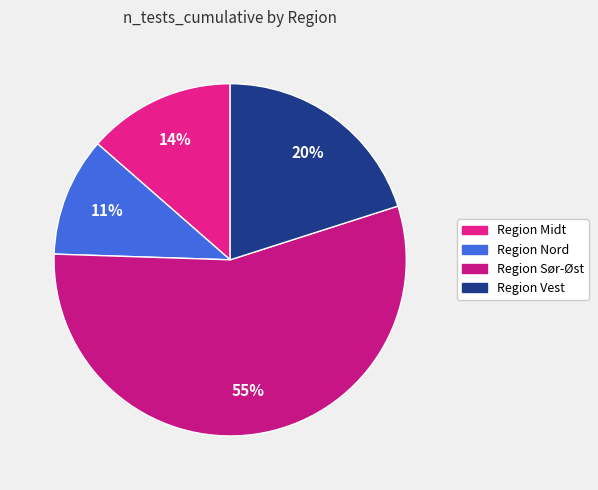

Is the sum of Region Sør-Øst and Region Midt greater than half?

Yes